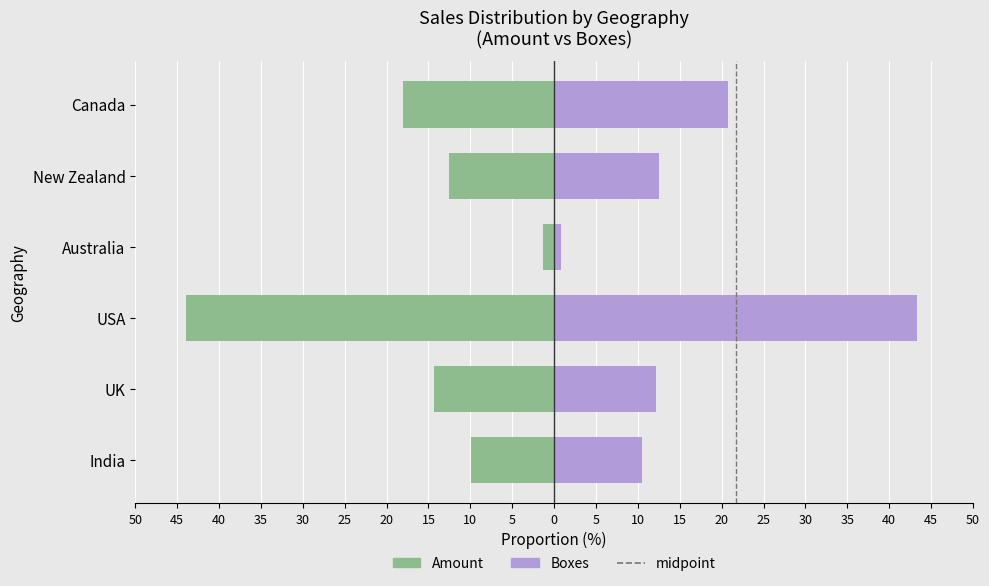

What are all the series names shown in the legend?

Amount, Boxes